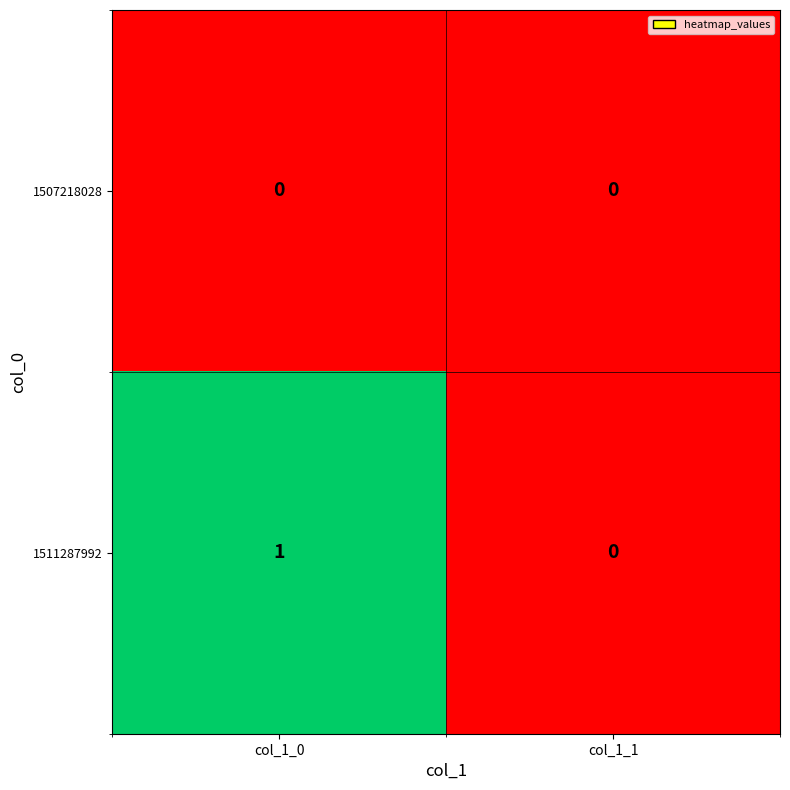

Where is 1511287992 nearest to the value 0?

col_1_1